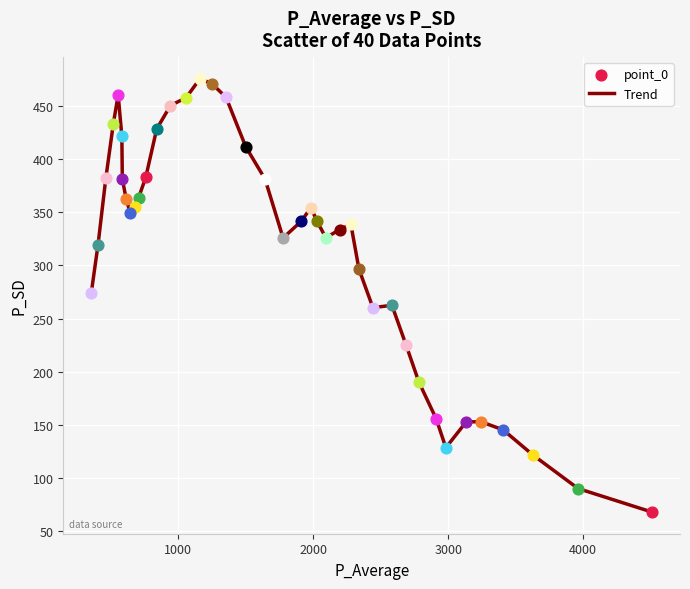

What is the greatest value displayed?

475.4